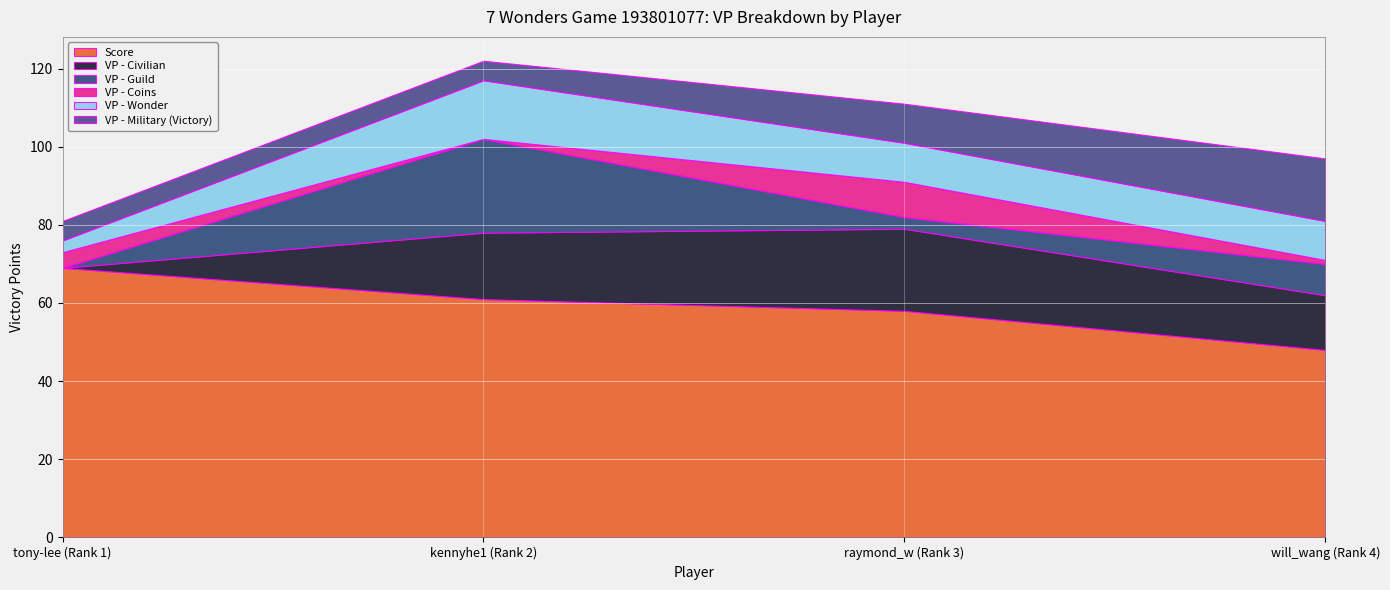

What is the approximate value of VP - Wonder at raymond_w (Rank 3), to the nearest 5?

10